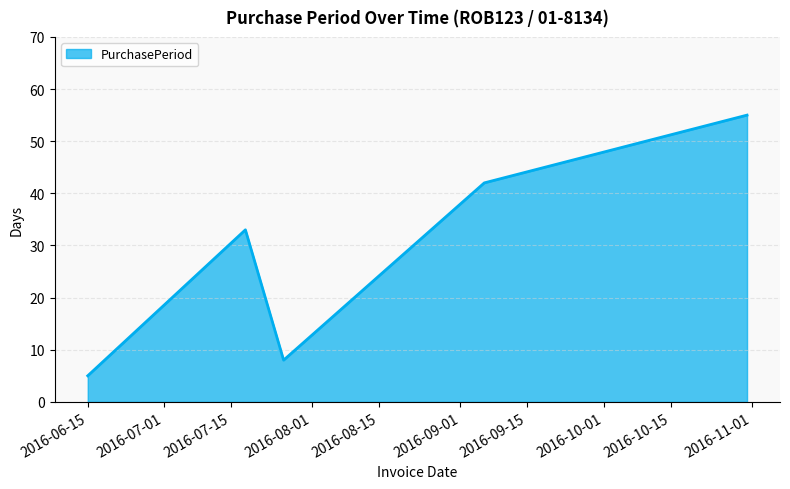

Count the number of data series in this chart.

1